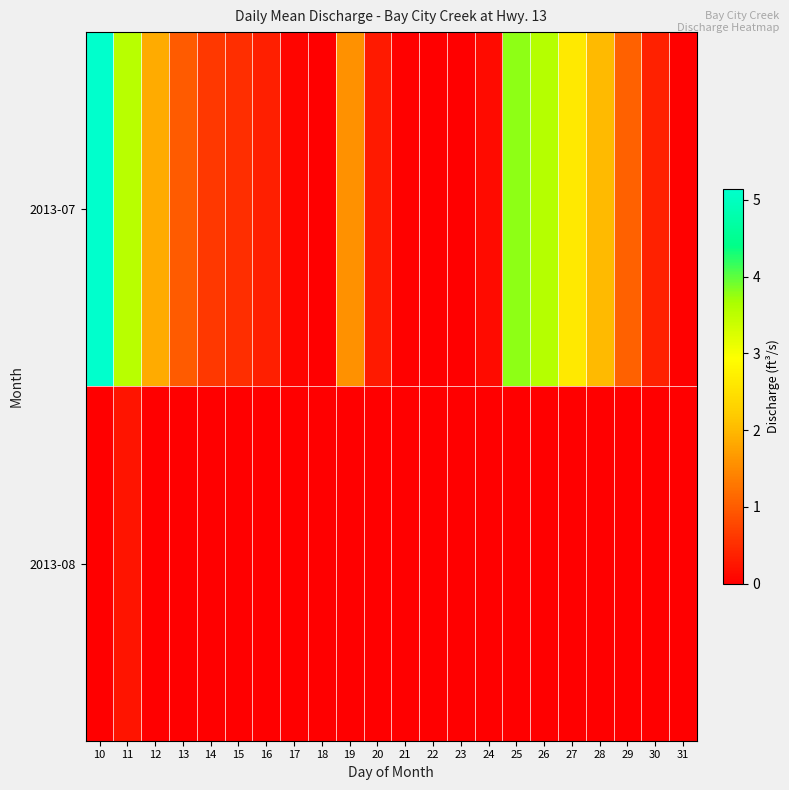

Is the value of 2013-07 at 29 greater than the value of 2013-08 at 14?

Yes